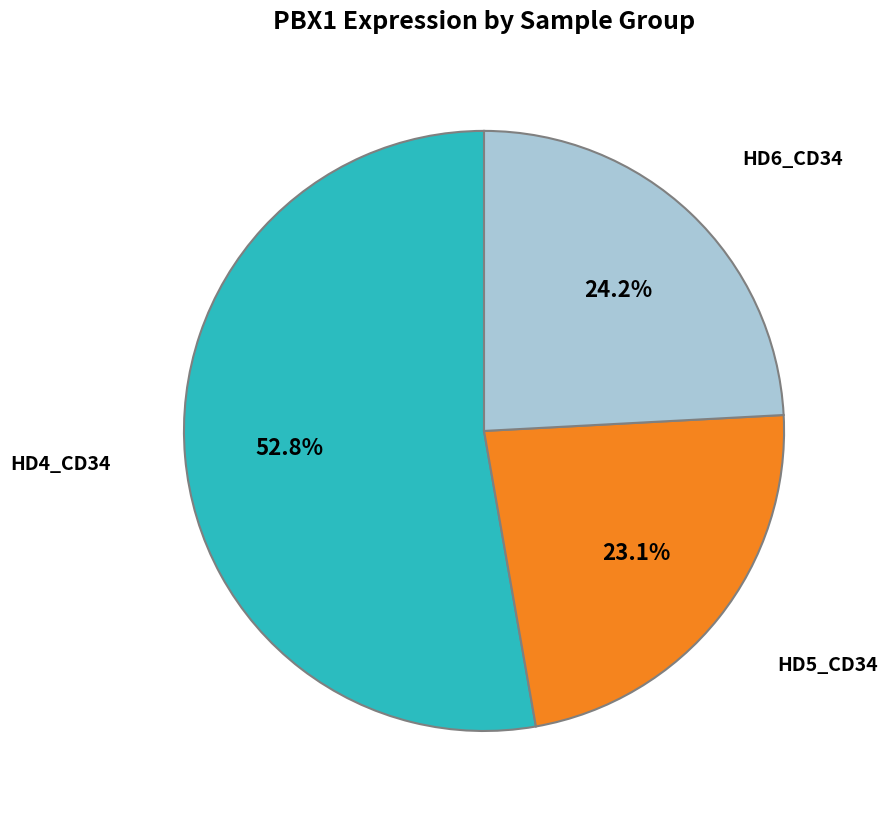

Is there a majority slice in this chart?

Yes